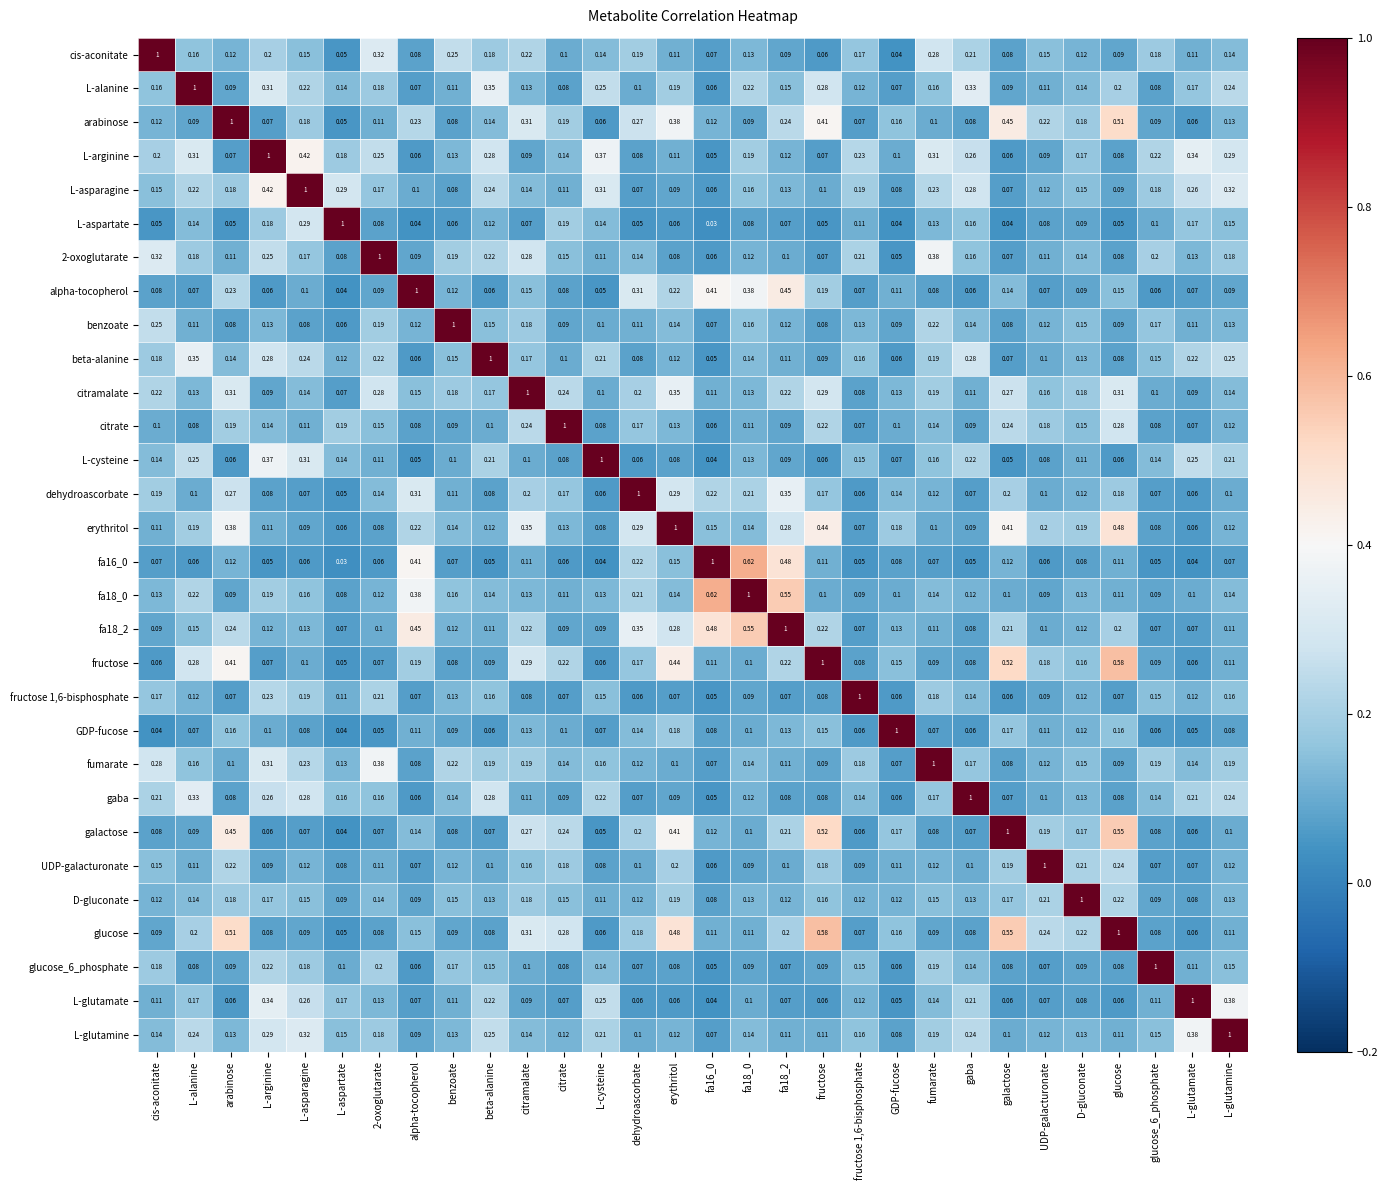

Is the value of L-arginine at fa18_0 greater than the value of fructose 1,6-bisphosphate at dehydroascorbate?

Yes